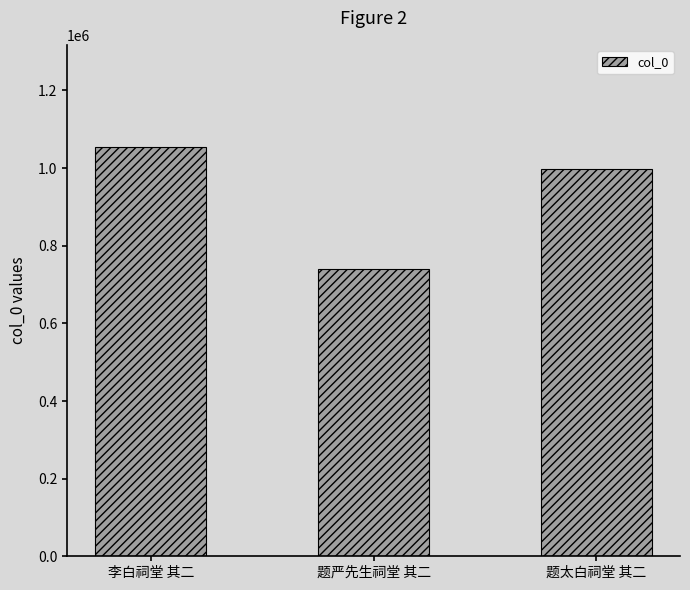

What is the label of the 1st bar from the left?

李白祠堂 其二